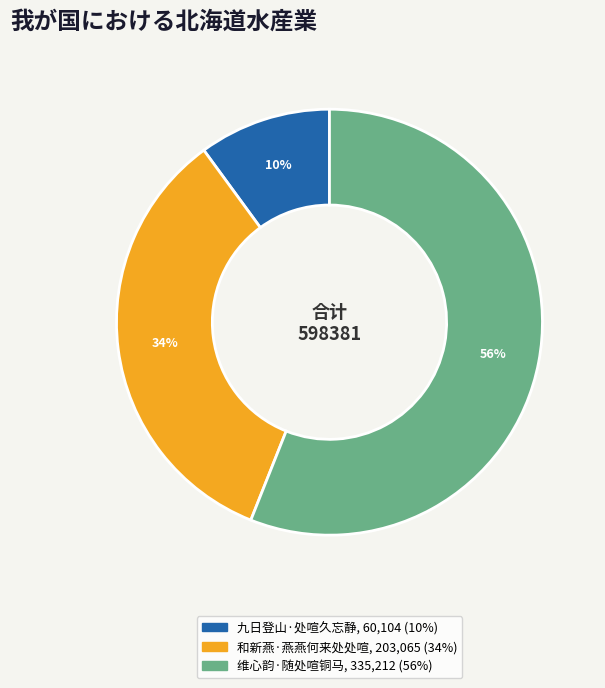

Rank the categories by value from highest to lowest.

维心韵·随处喧铜马, 和新燕·燕燕何来处处喧, 九日登山·处喧久忘静